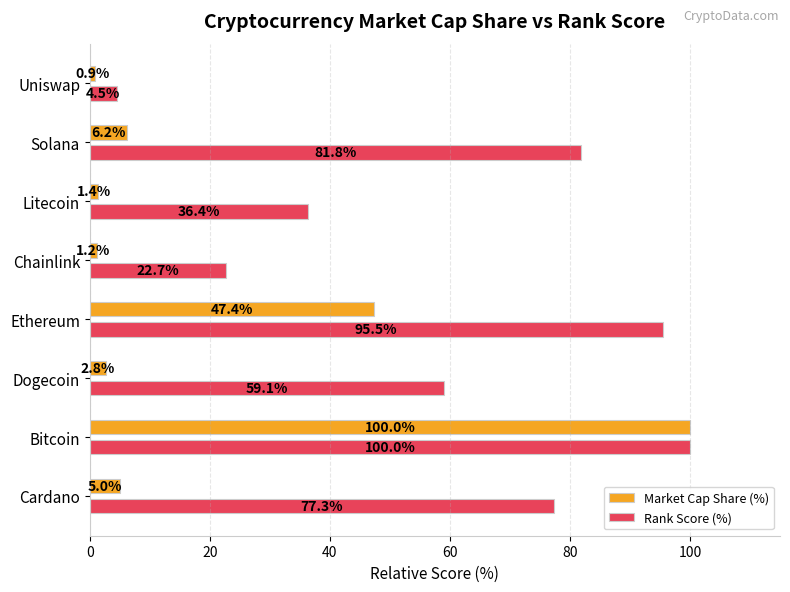

Rank the categories by Rank Score (%) value from highest to lowest.

Bitcoin, Ethereum, Solana, Cardano, Dogecoin, Litecoin, Chainlink, Uniswap